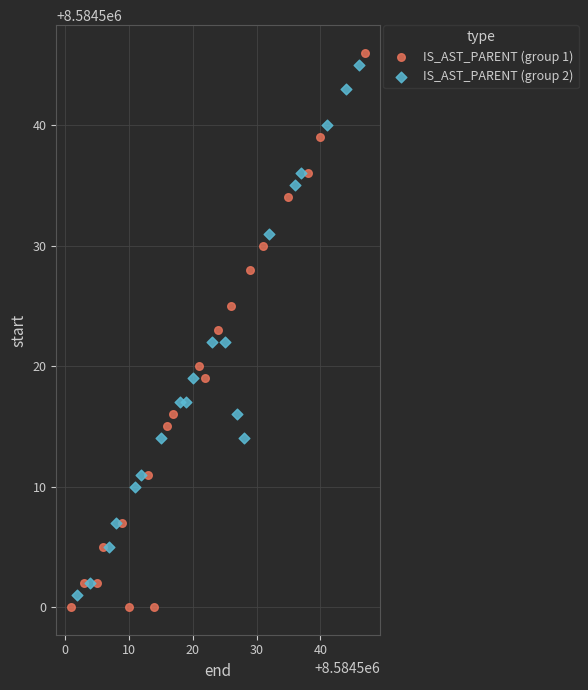

What are all the series names shown in the legend?

IS_AST_PARENT (group 1), IS_AST_PARENT (group 2)